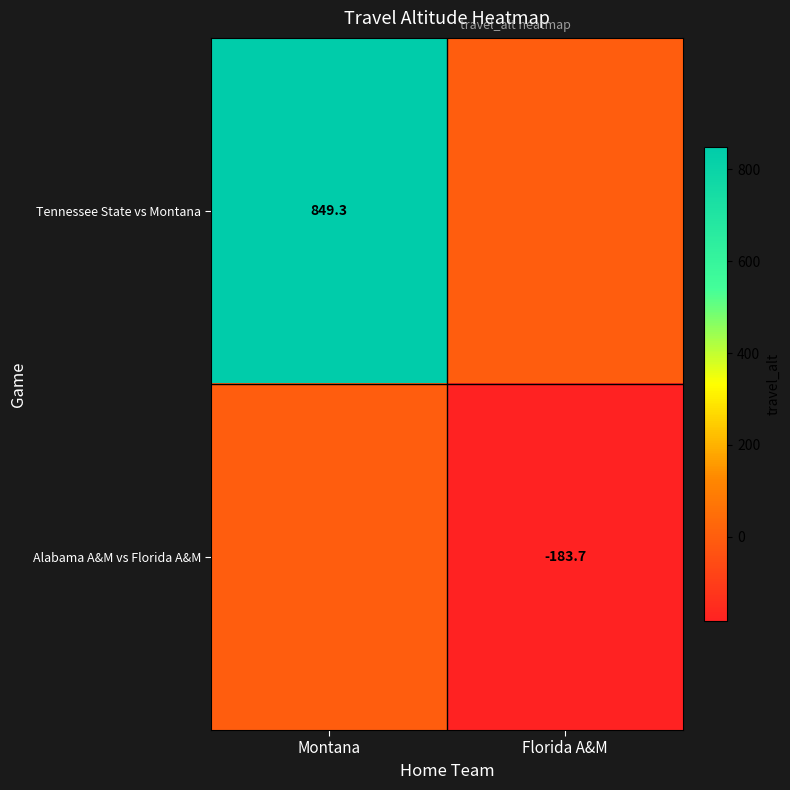

True or false: Tennessee State vs Montana has a value of 449.9 at Montana.

False